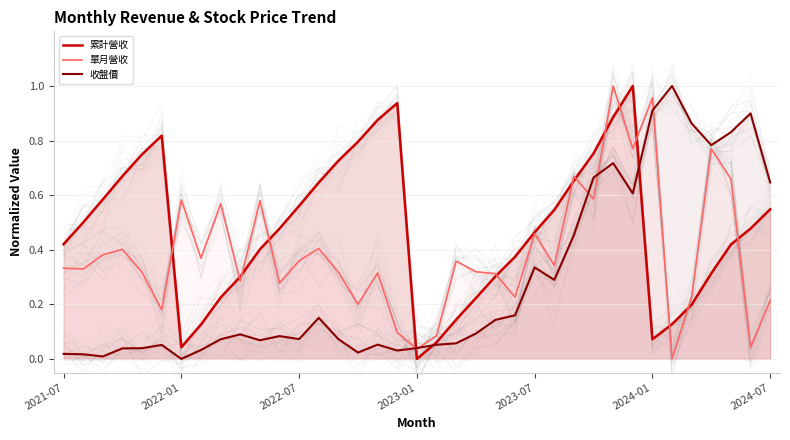

What is the value of the 單月營收 point at the 16th from the left?

0.2